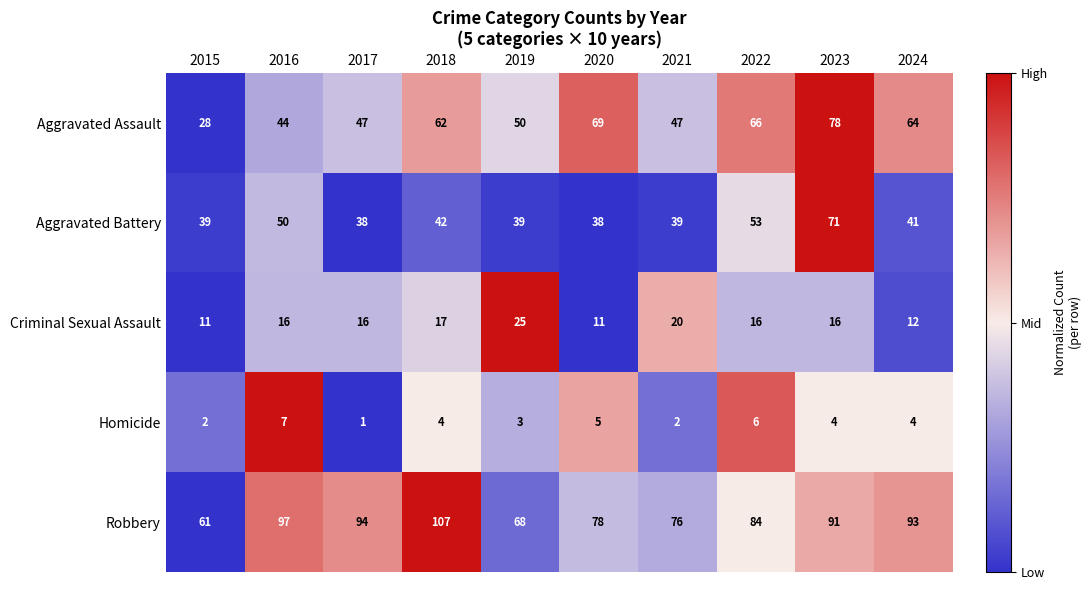

What is the difference between the maximum and minimum values in the Robbery series?

46